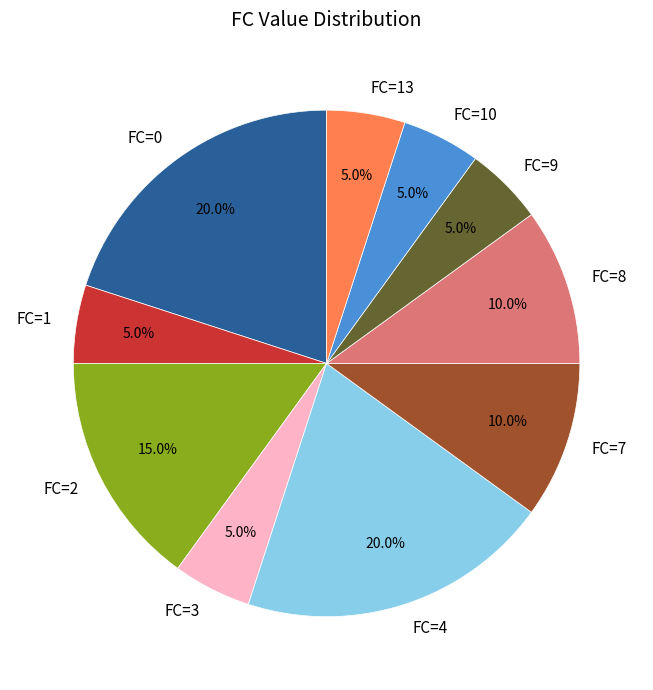

Count the number of slices in the pie.

10